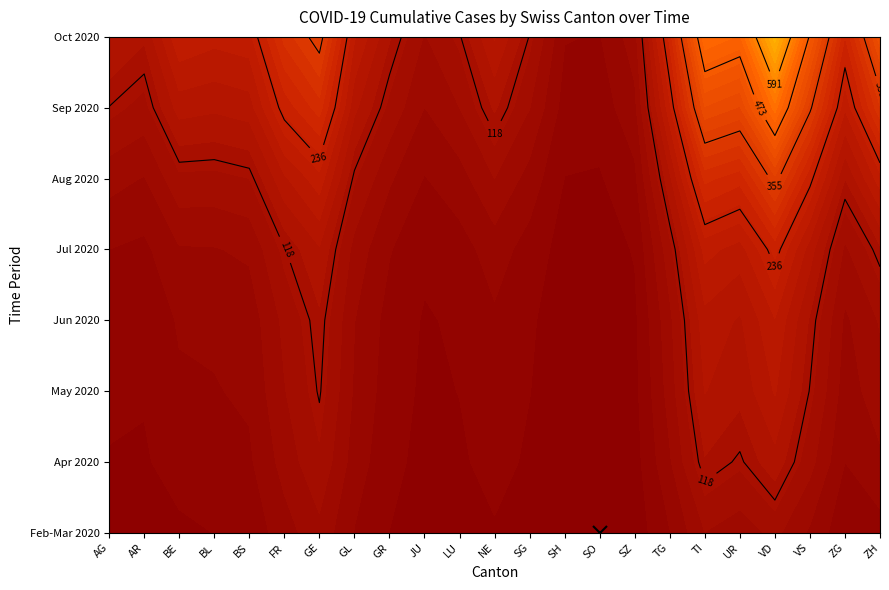

What is the difference between the highest and lowest values at SH?

9